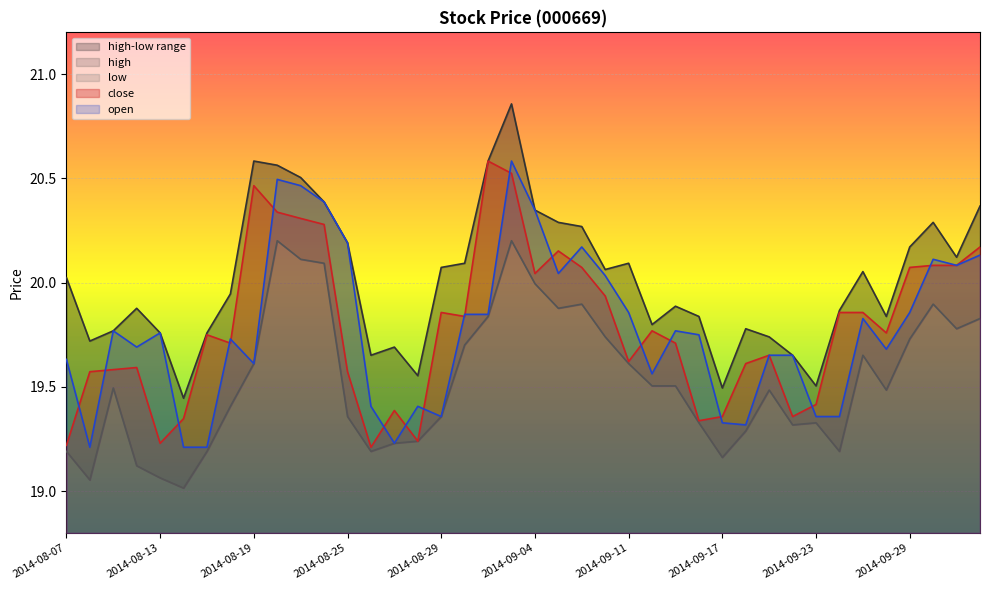

How many intersections are there between open and close?

19